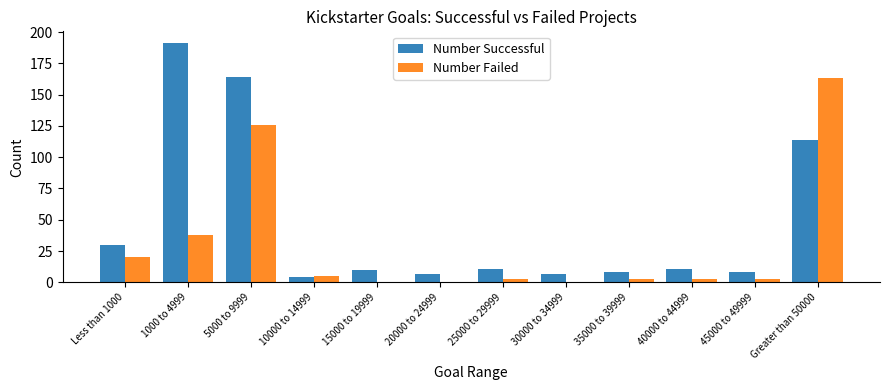

Reading left to right, list all the values displayed in this chart.

Number Successful: 30	191	164	4	10	7	11	7	8	11	8	114
Number Failed: 20	38	126	5	0	0	3	0	3	3	3	163